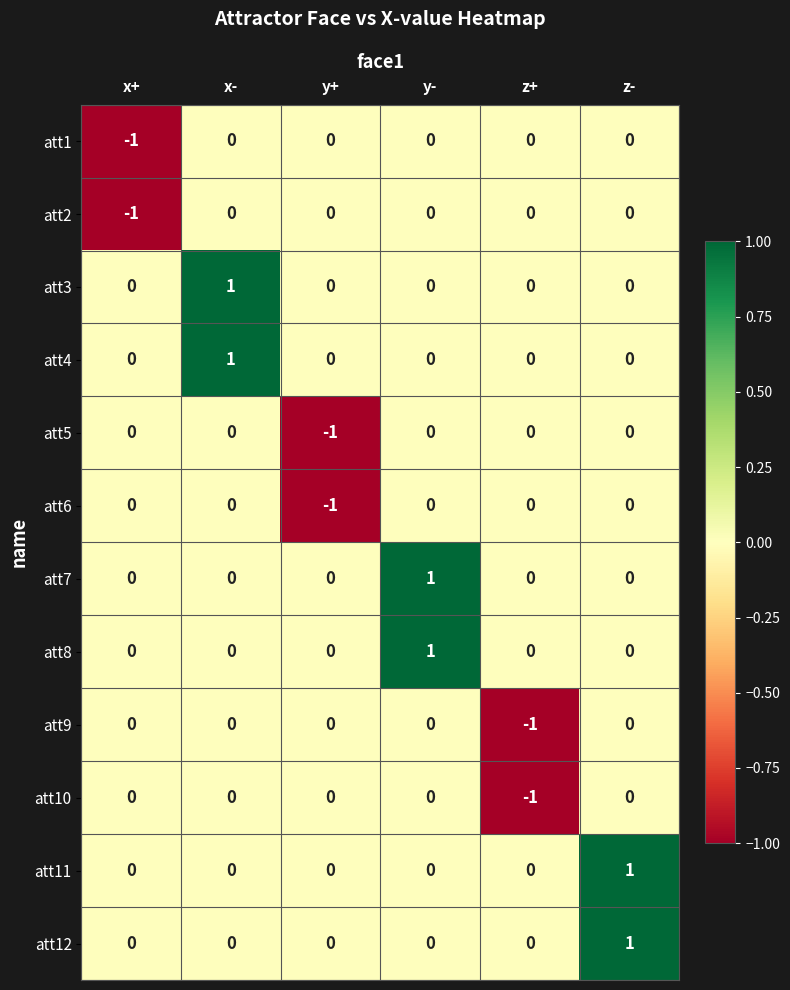

Count the att4 values in the range 0 to 1.

6